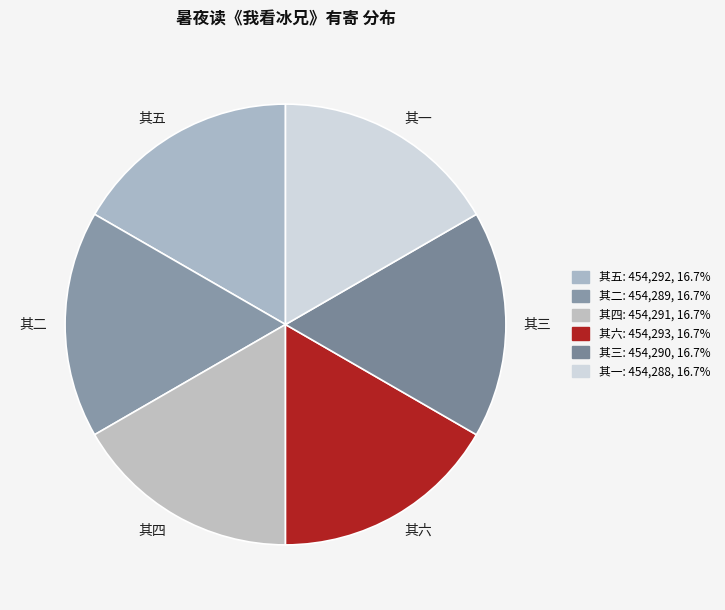

Approximately how many times larger is the value at 其二 compared to 其六?

1.0